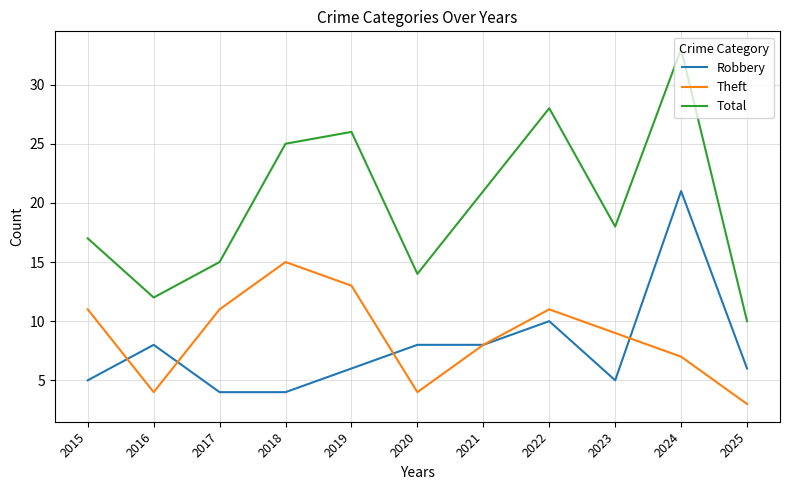

At which category is the sum across all series the highest?

2024